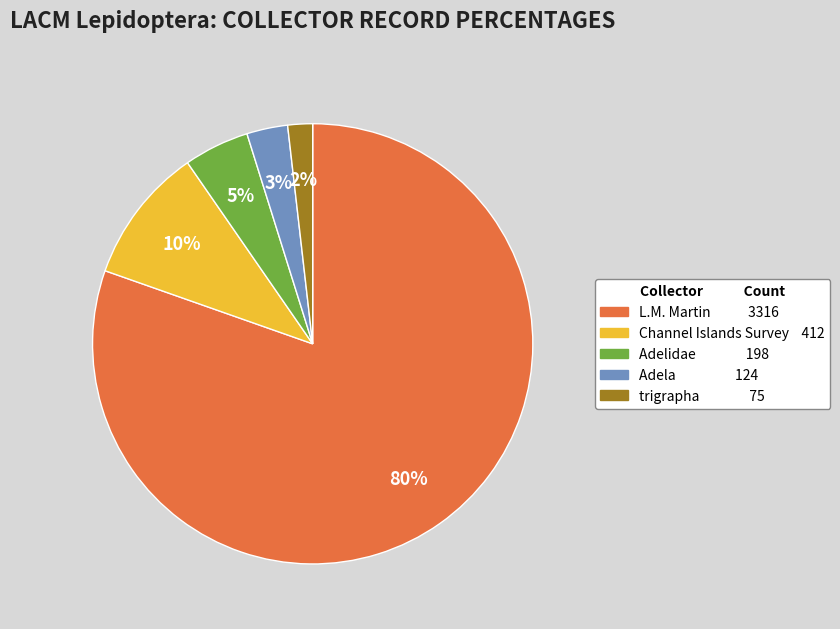

The trigrapha slice represents 2% of the pie. True or false?

True